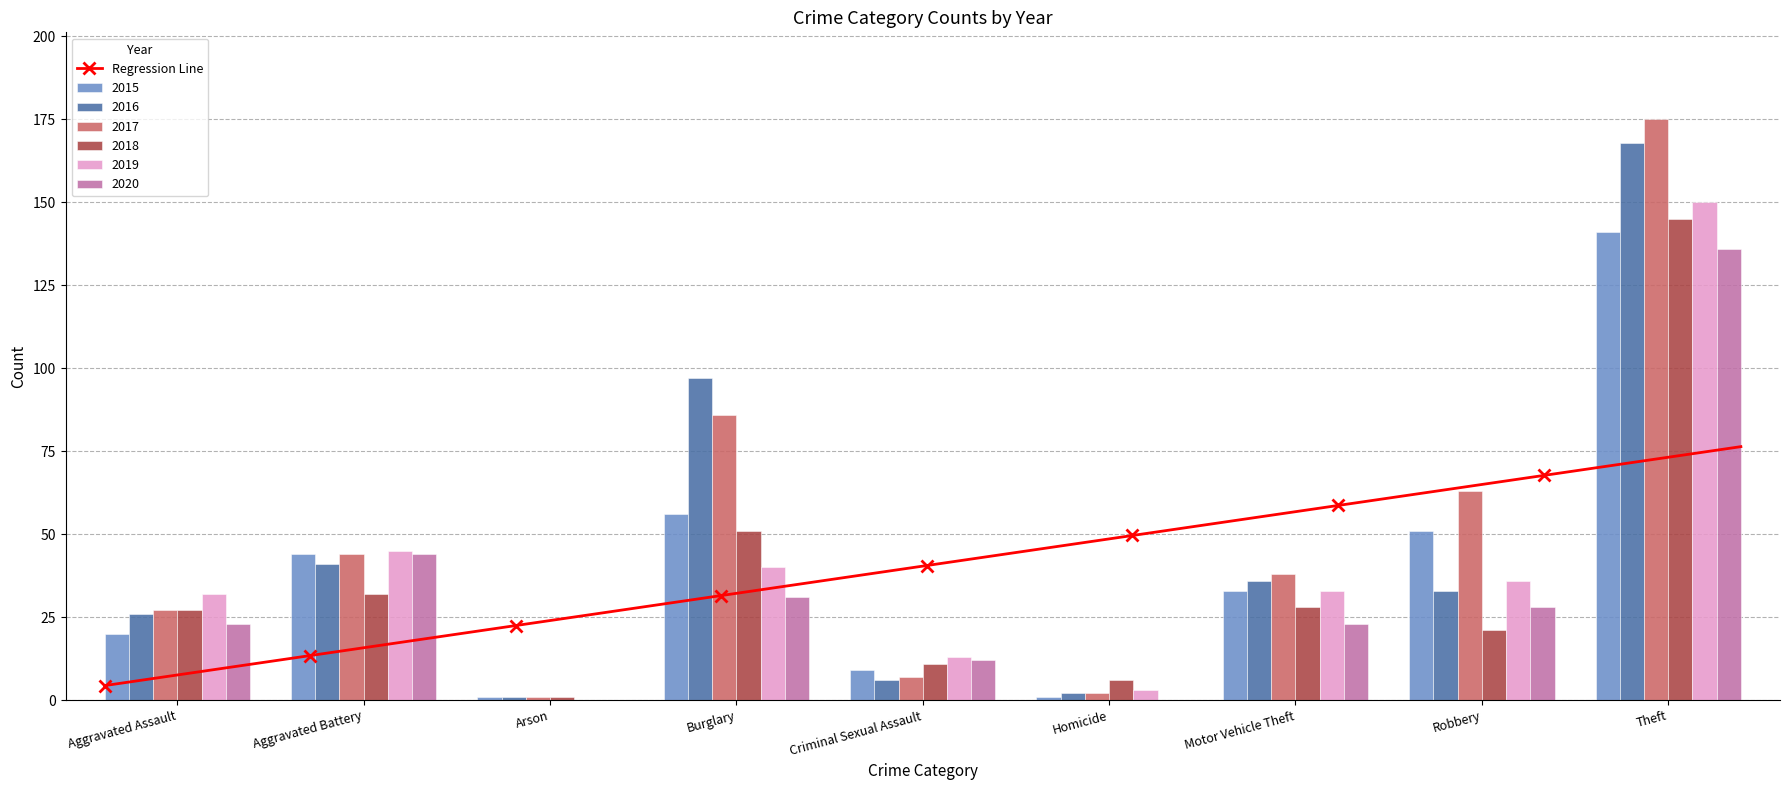

Which series has the widest spread of values?

2017